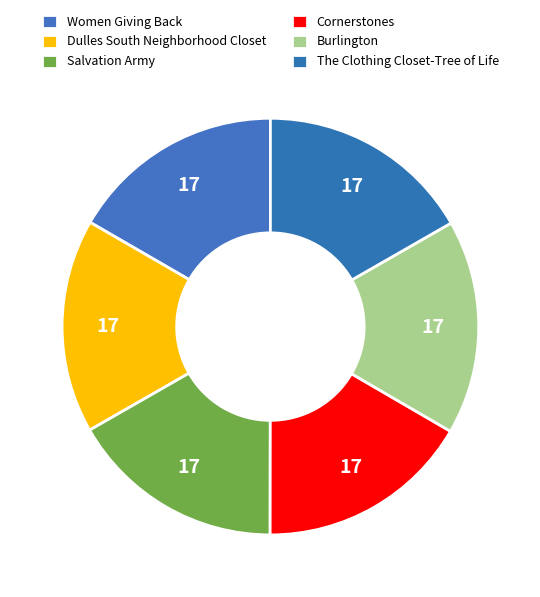

Count the number of slices in the pie.

6